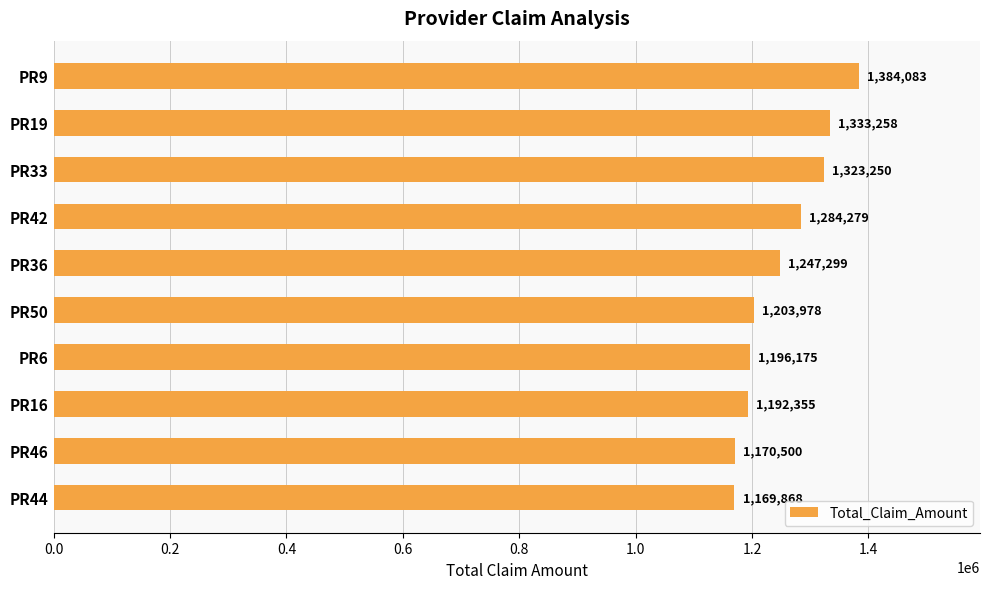

How many categories are shown in the chart?

10